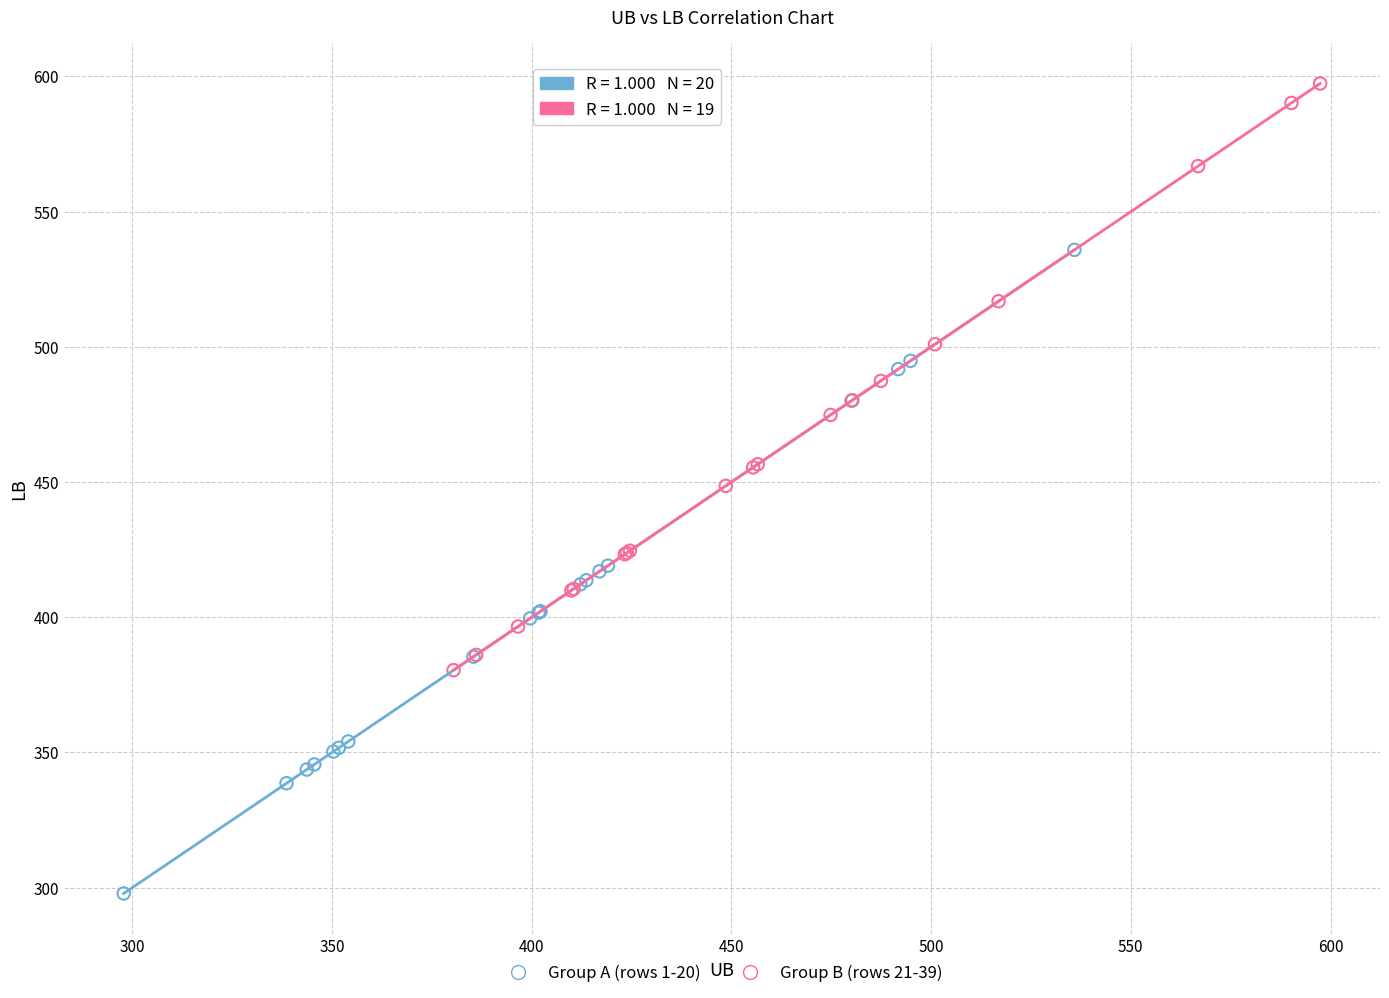

Which series reaches the maximum Y coordinate?

Group B (rows 21-39)